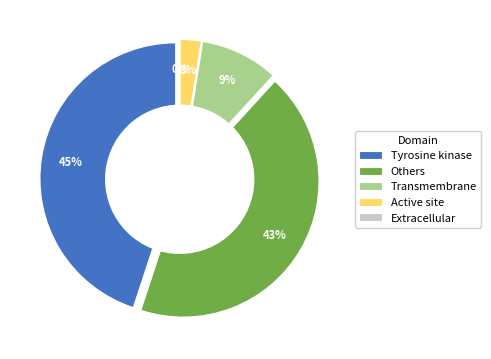

How many segments does this pie chart have?

5